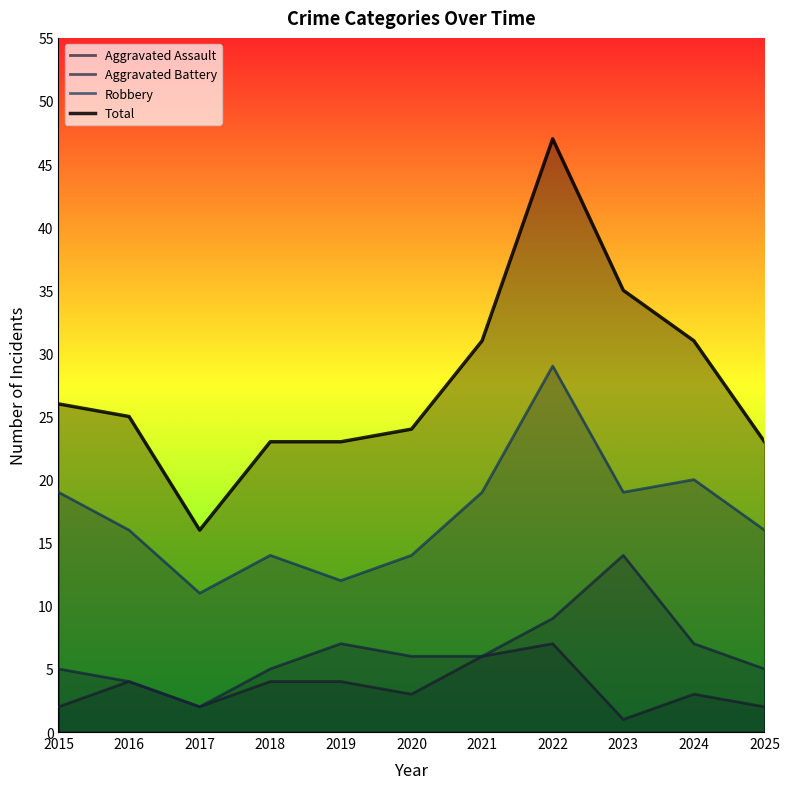

True or false: Aggravated Battery has more than 2 points higher than both neighbors.

False